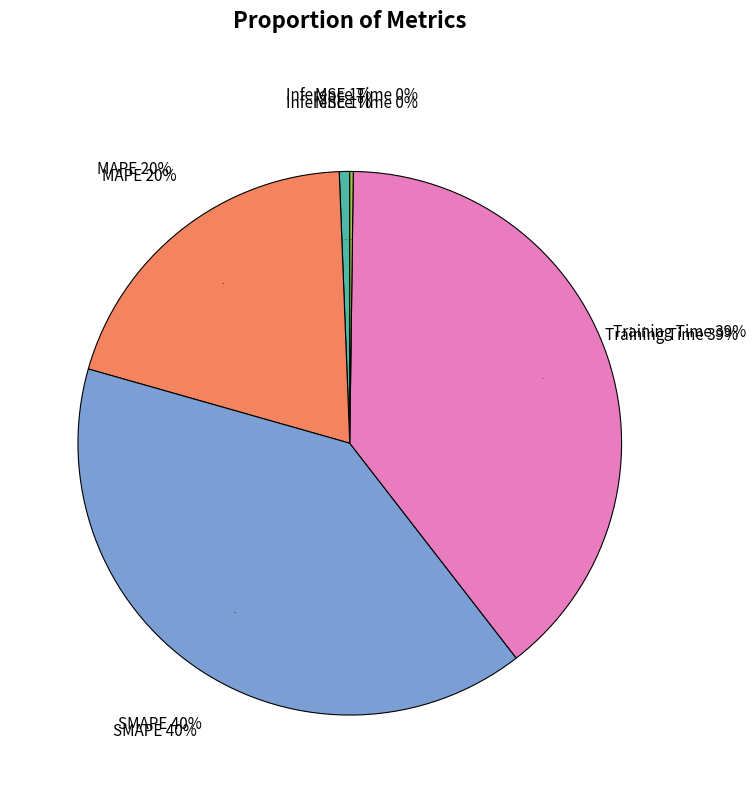

Between Training Time and MSE, which is larger?

Training Time